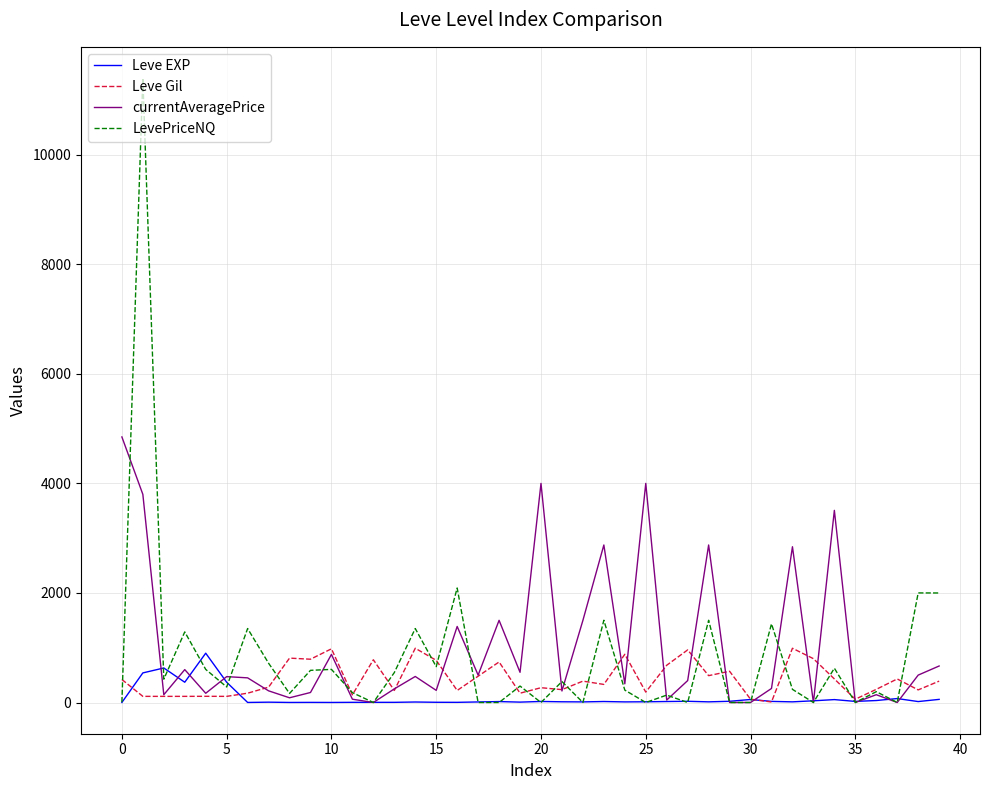

What is the sum of all Leve Gil values?

17156.0